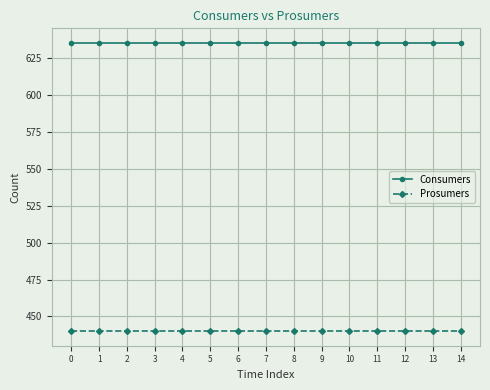

What is the spread (max minus min) of values at 10?

195